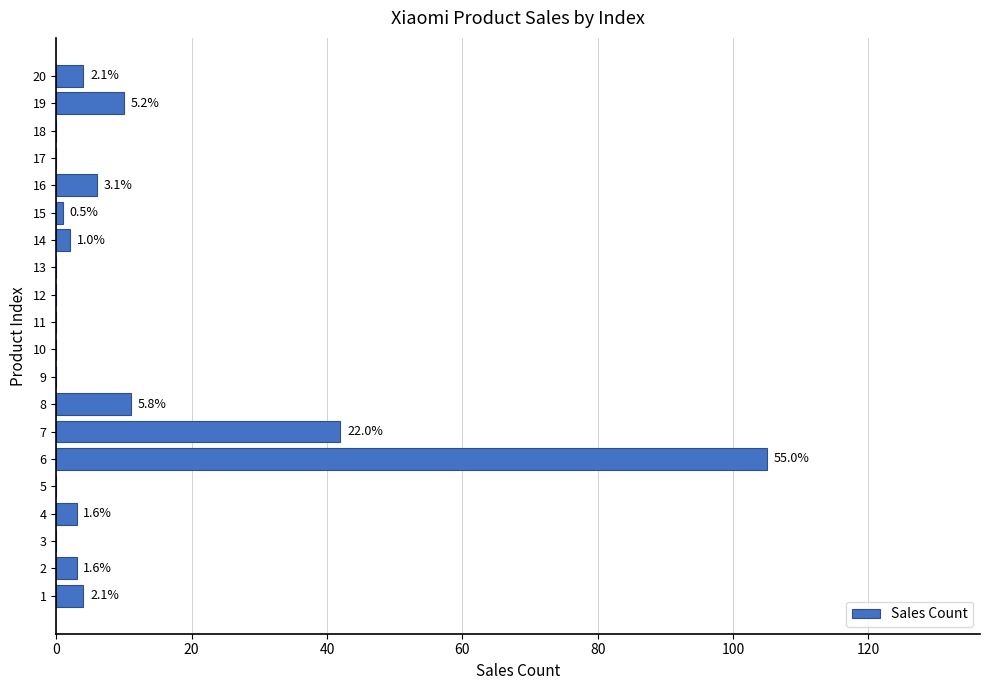

Are the bars horizontal?

Yes